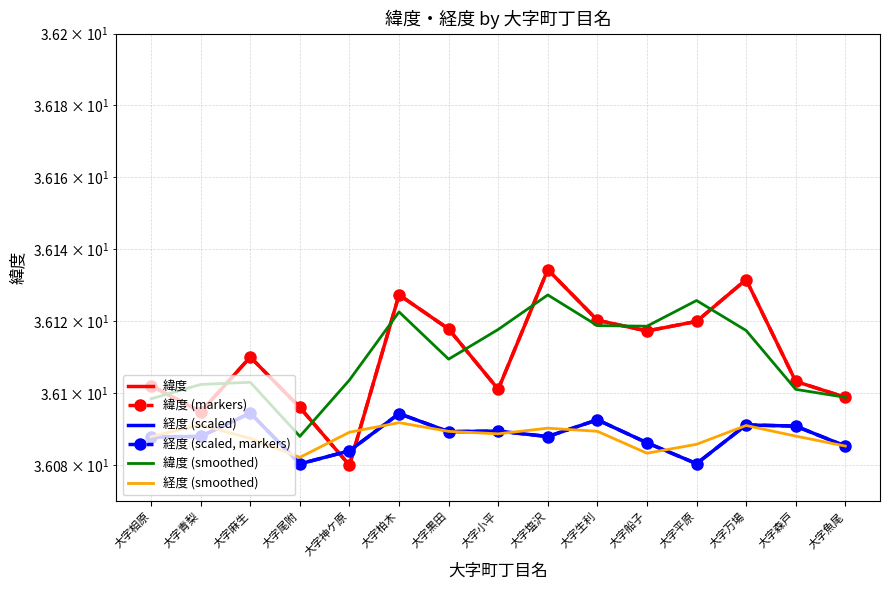

Where is the first local maximum for 経度 (scaled)?

大字麻生